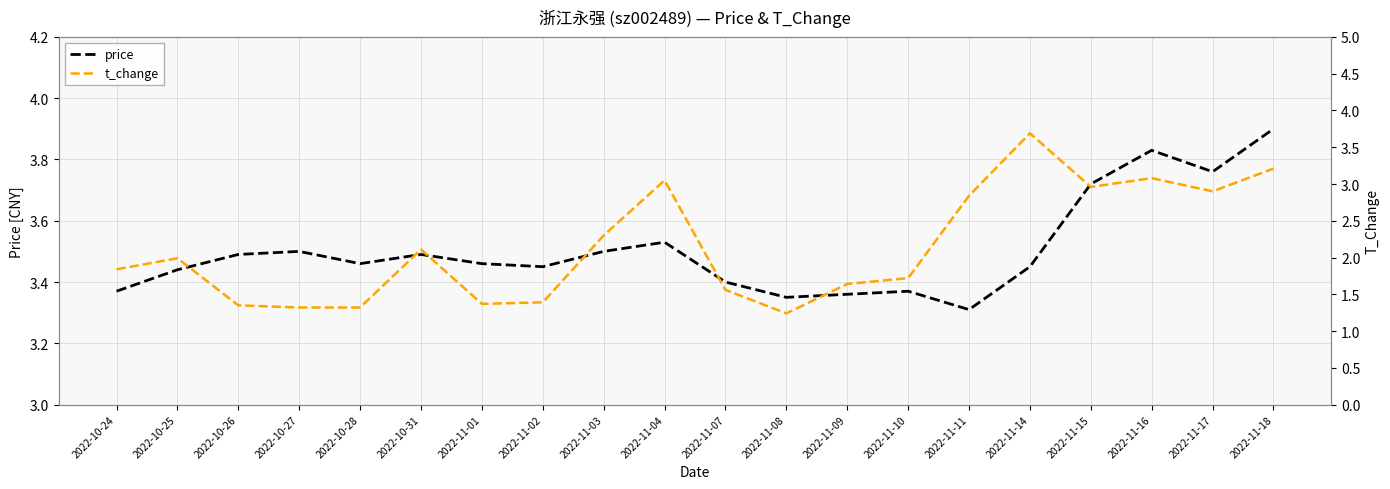

How many lines are shown in the chart?

2